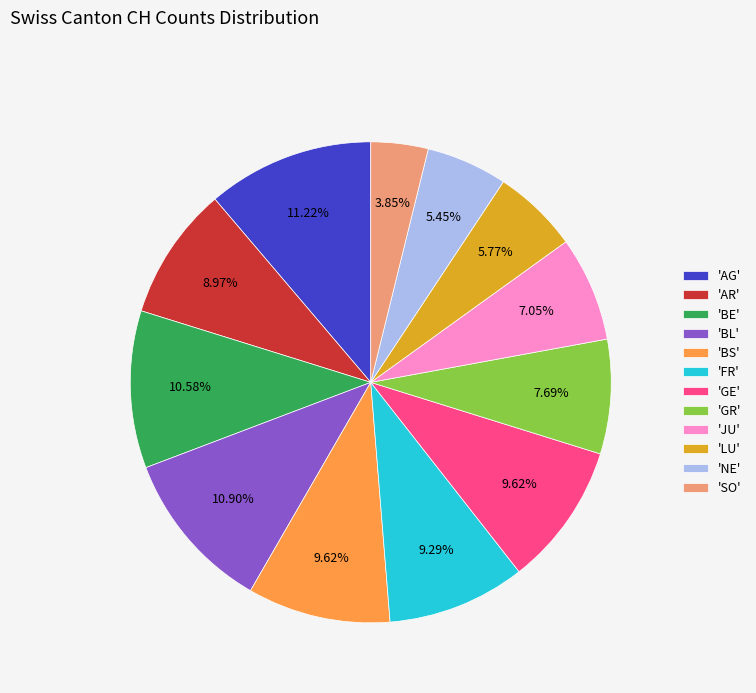

Which category has the smallest portion of the pie?

'SO'